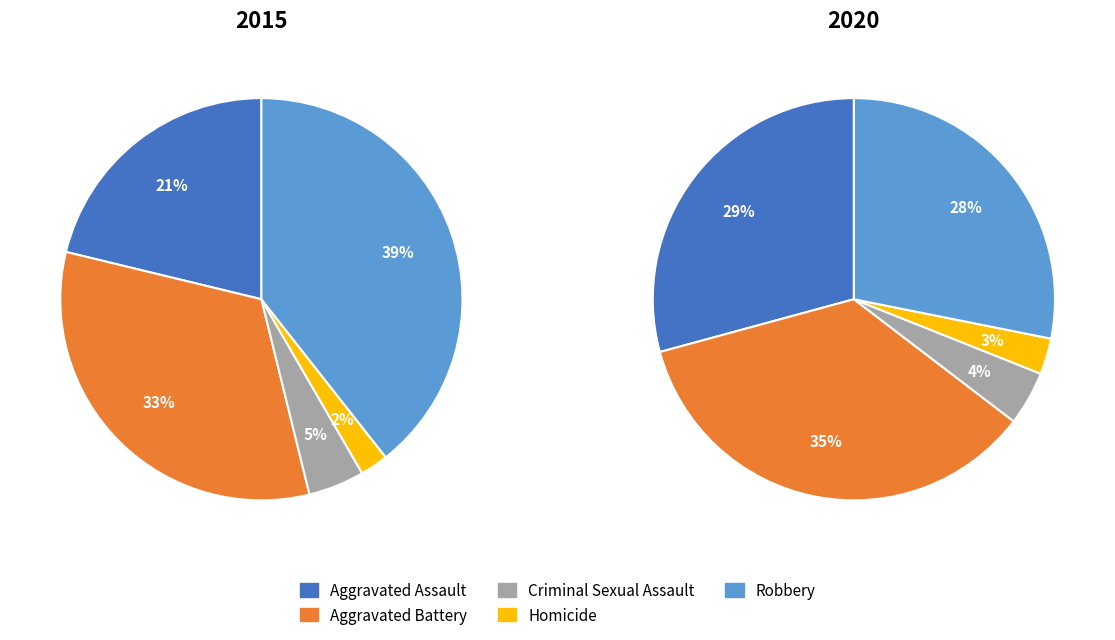

True or false: Aggravated Battery accounts for 18% of the total.

False